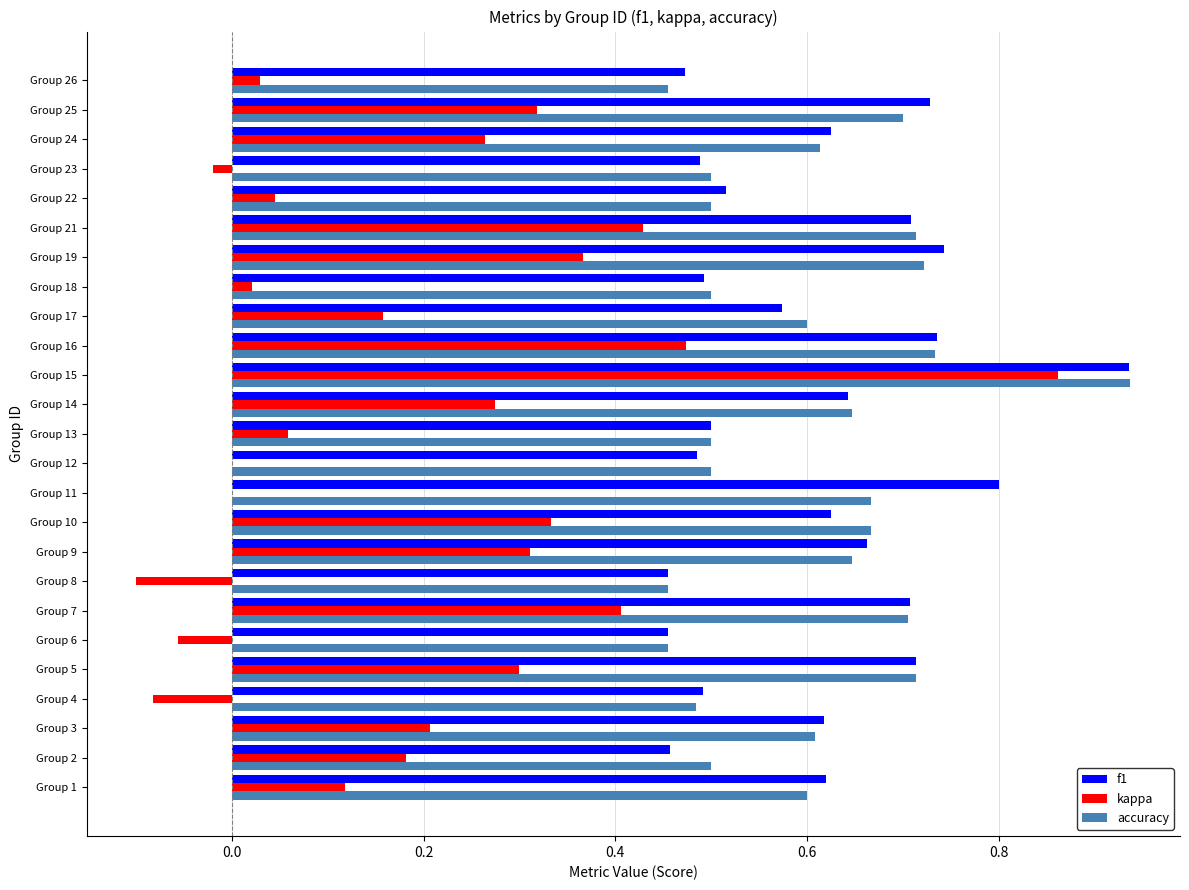

Which series changed the most between Group 6 and Group 18?

kappa